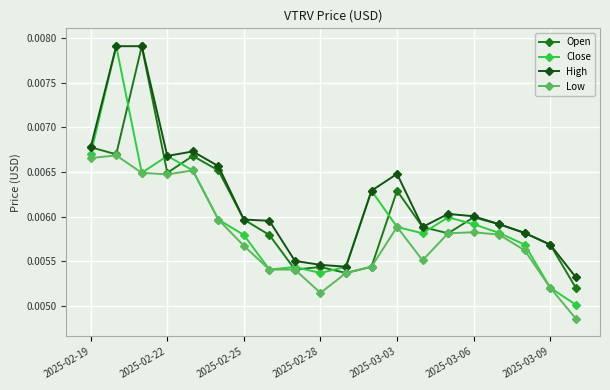

How many Open values are between 0 and 1?

20